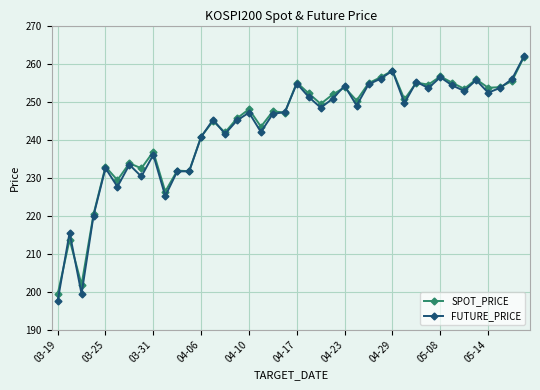

What is the value of the FUTURE_PRICE point at the 31st from the left?

255.2